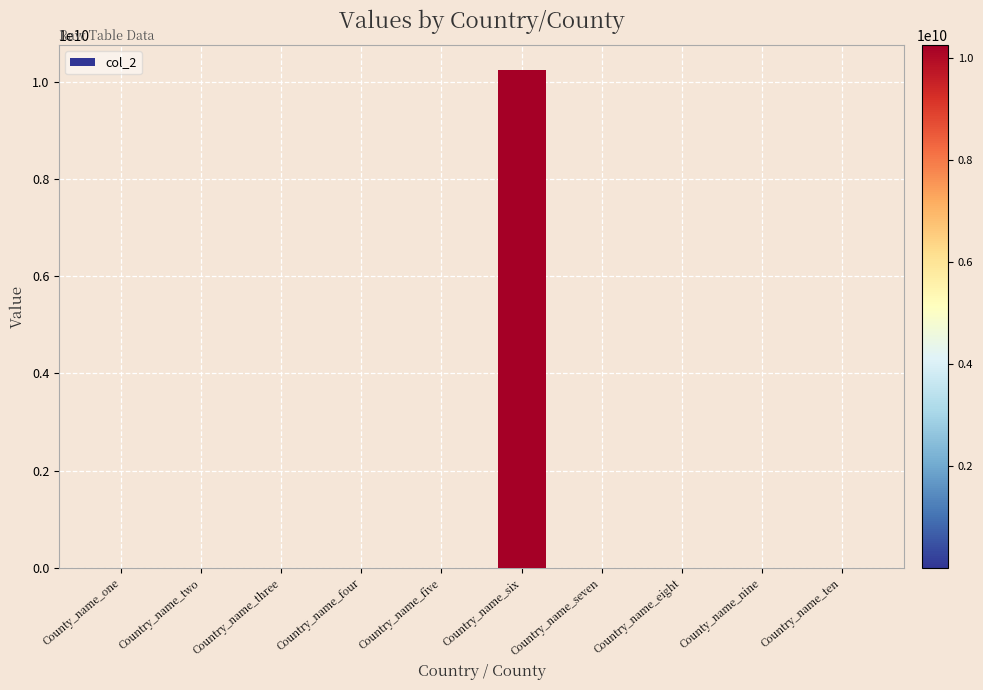

What is the greatest value displayed?

10248958918